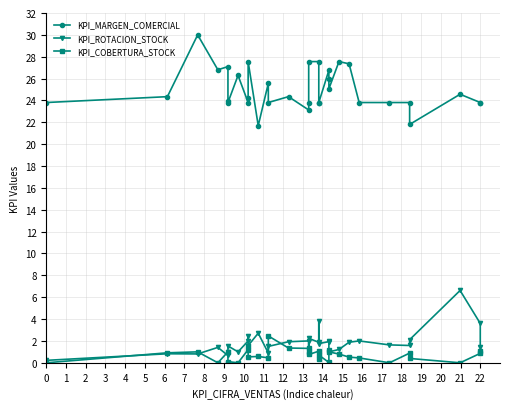

What is the difference between the second highest and second lowest values in the KPI_MARGEN_COMERCIAL series?

5.8